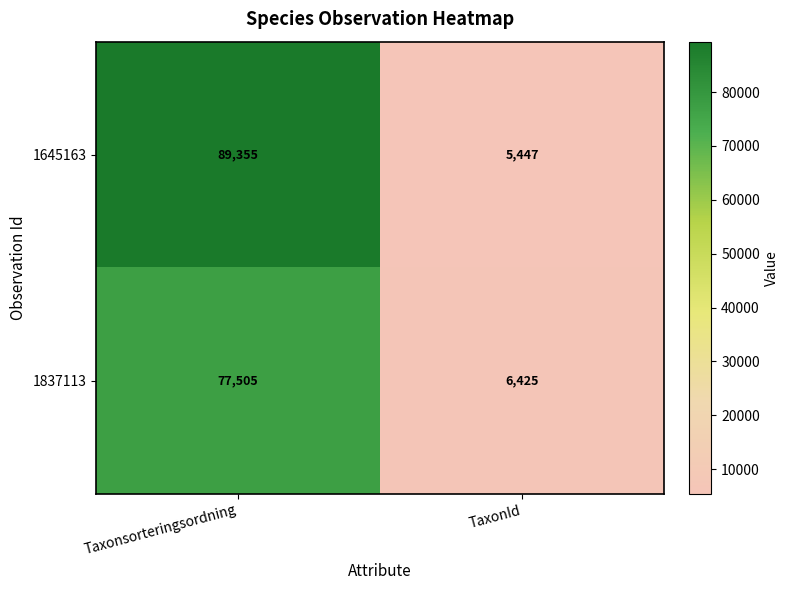

Which series has the largest total across all categories?

1645163